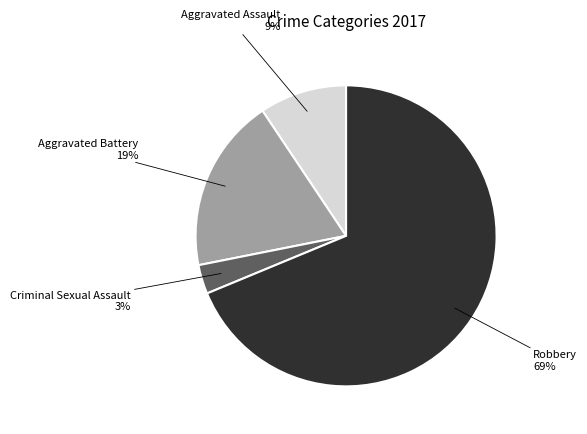

Is there any slice that represents more than half of the pie?

Yes